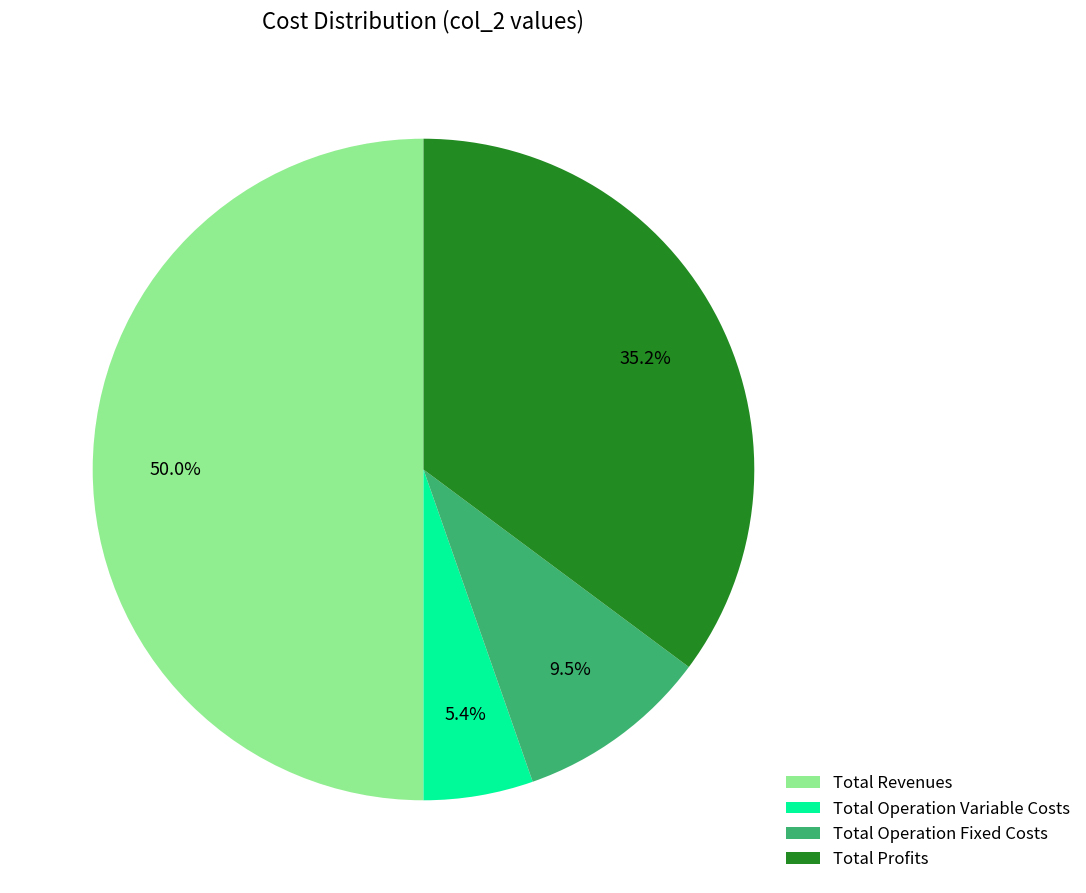

Does Total Operation Variable Costs represent more than half of the total?

No